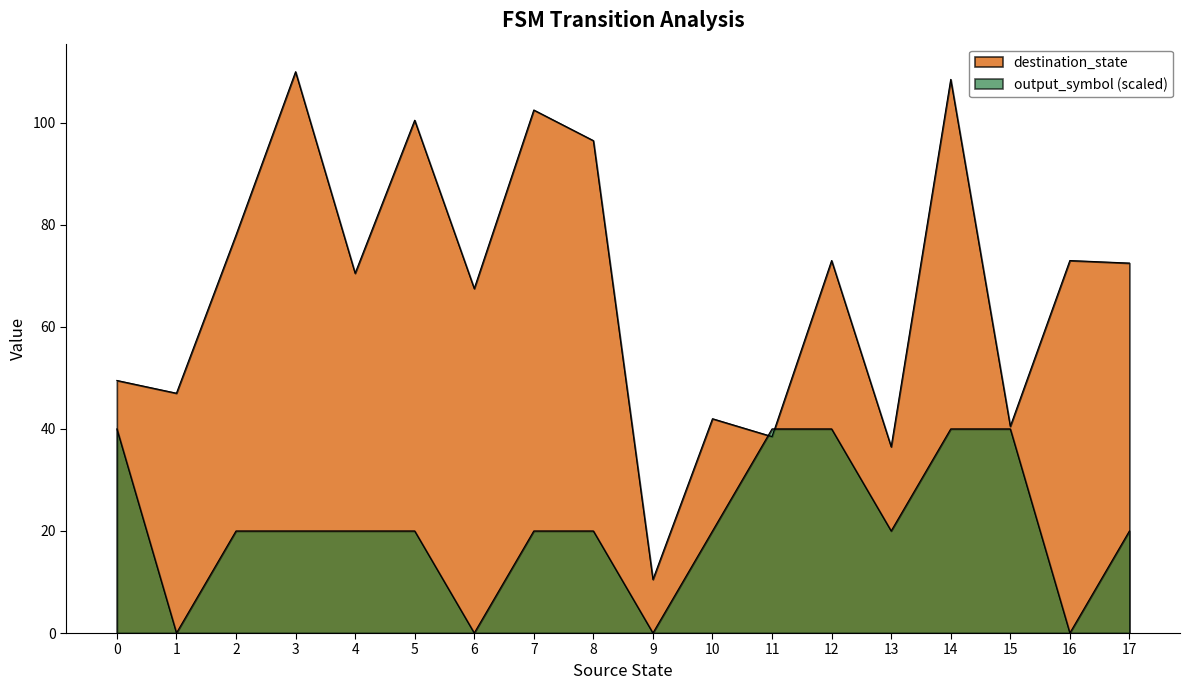

What is the sum of all output_symbol values?

19